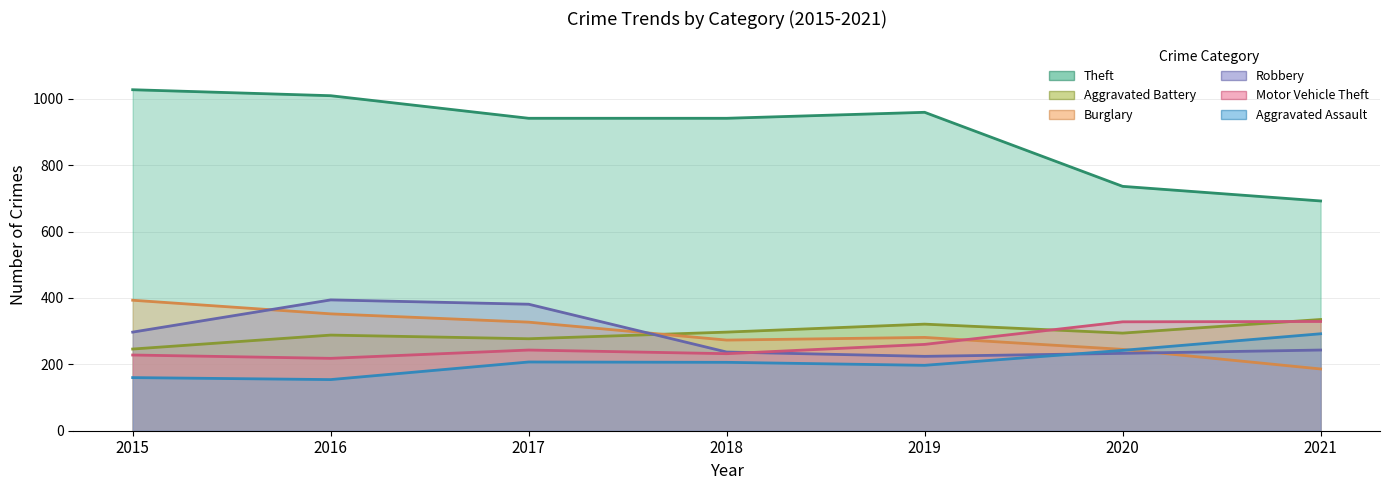

Where do Aggravated Assault and Burglary first cross each other?

2020 and 2021